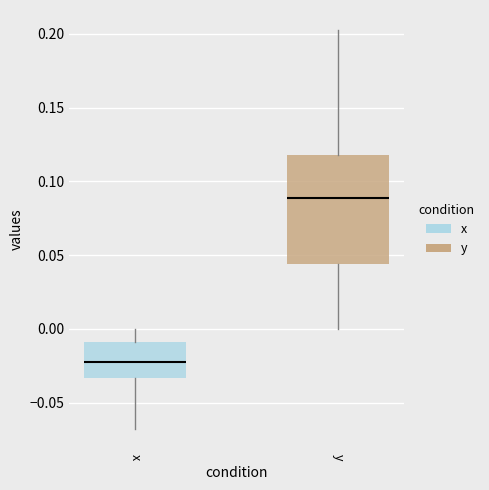

Where does the median line of the box for x sit on the y-axis? The values are not printed on the chart, so give them approximately, as read against the axis.

-0.025